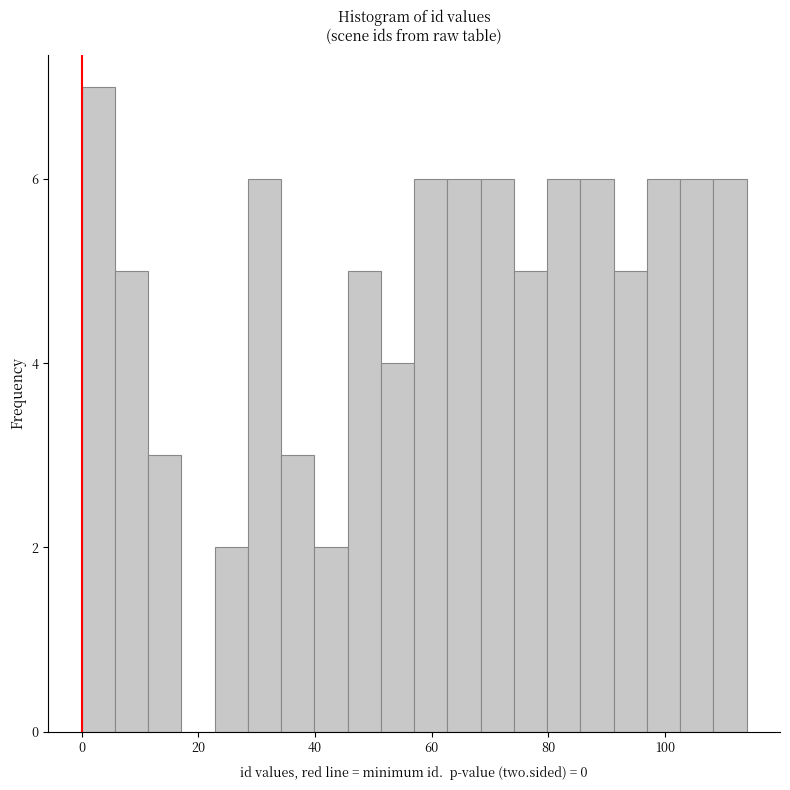

Read against the x-axis, roughly where is the centre of the tallest bar?

2